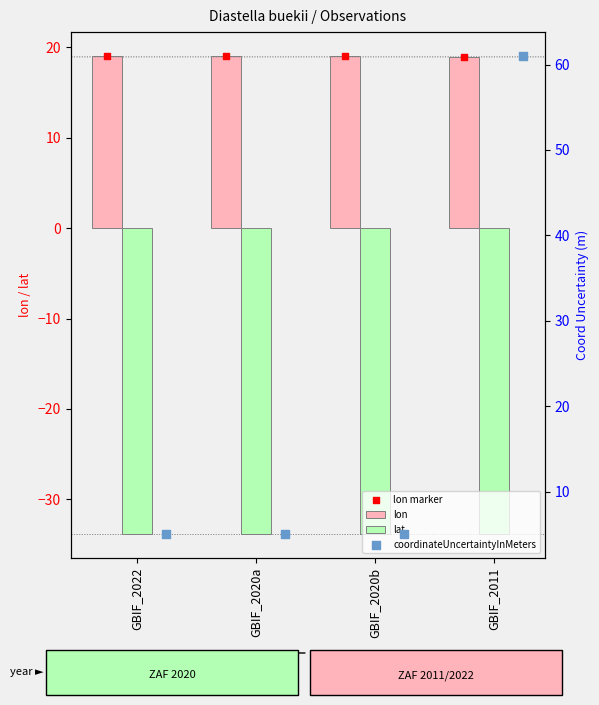

Which series contains the highest Y value?

coordinateUncertaintyInMeters